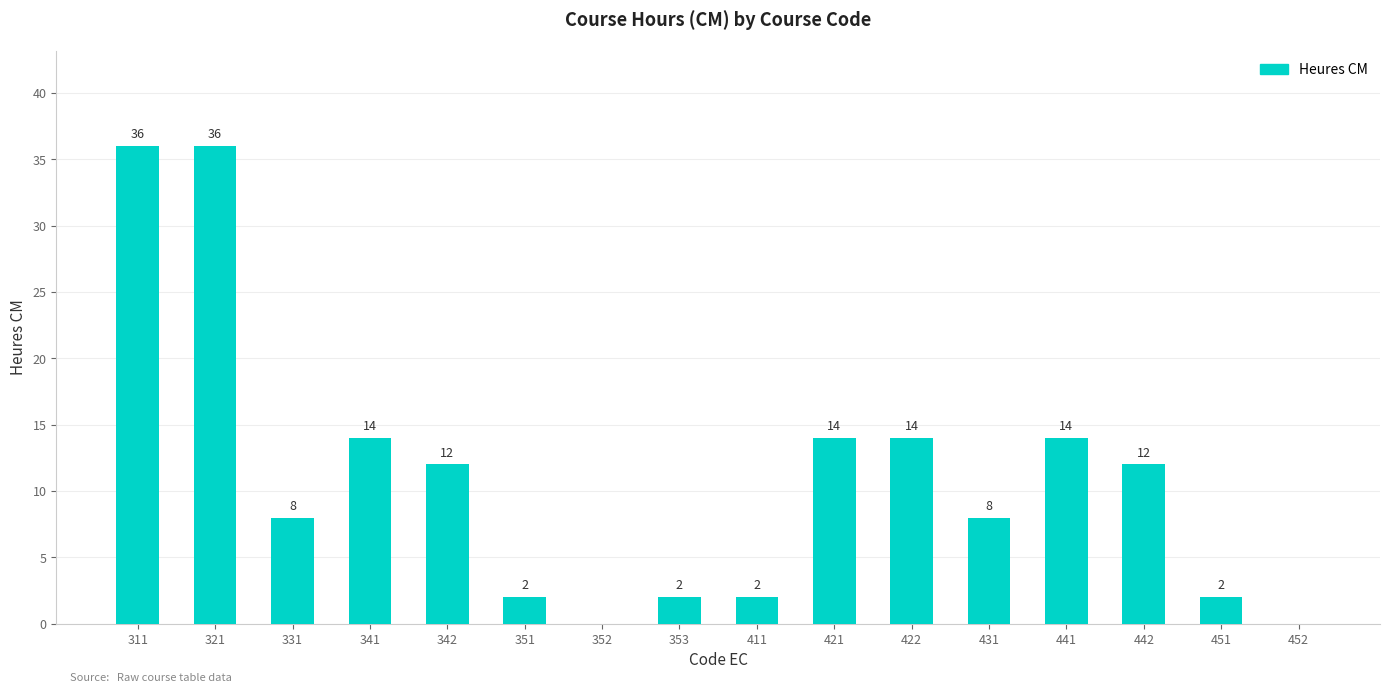

What is the maximum value shown in the chart?

36